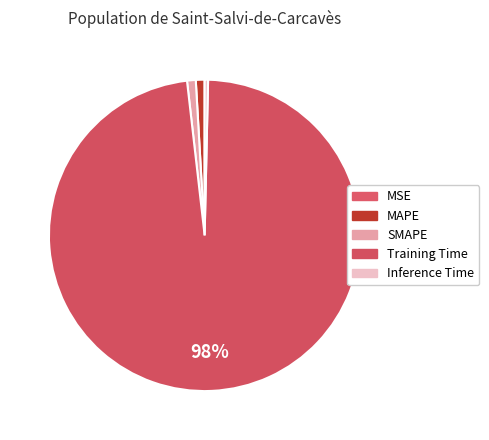

What percentage is NOT represented by Inference Time?

99.6%